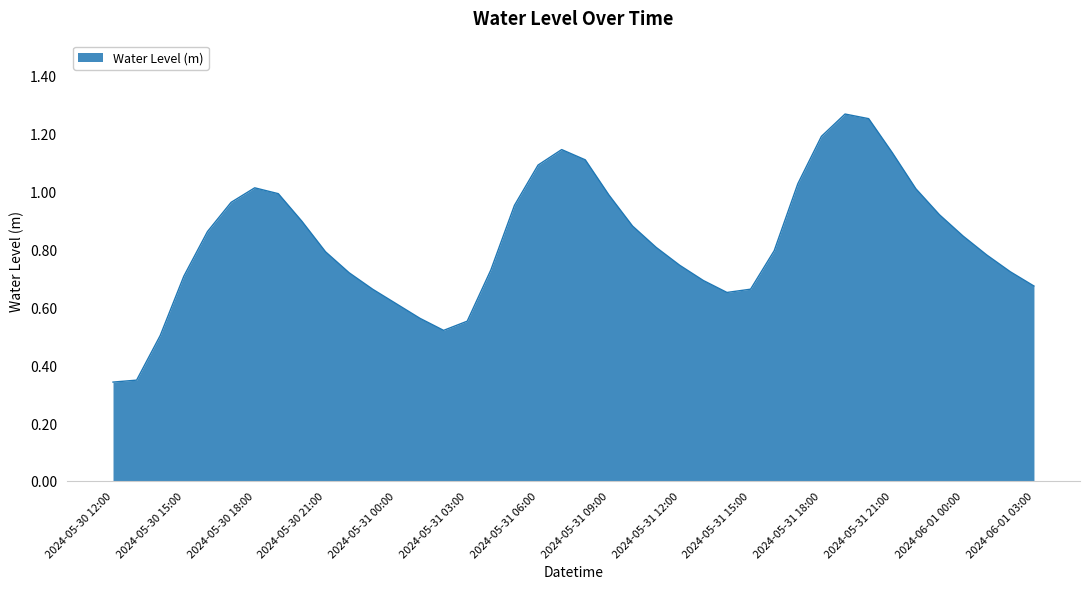

Rank the categories by value from lowest to highest.

2024-05-30 12:00, 2024-05-30 13:00, 2024-05-30 14:00, 2024-05-31 02:00, 2024-05-31 03:00, 2024-05-31 01:00, 2024-05-31 00:00, 2024-05-31 14:00, 2024-05-30 23:00, 2024-05-31 15:00, 2024-06-01 03:00, 2024-05-31 13:00, 2024-05-30 15:00, 2024-05-30 22:00, 2024-06-01 02:00, 2024-05-31 04:00, 2024-05-31 12:00, 2024-06-01 01:00, 2024-05-30 21:00, 2024-05-31 16:00, 2024-05-31 11:00, 2024-06-01 00:00, 2024-05-30 16:00, 2024-05-31 10:00, 2024-05-30 20:00, 2024-05-31 23:00, 2024-05-31 05:00, 2024-05-30 17:00, 2024-05-31 09:00, 2024-05-30 19:00, 2024-05-31 22:00, 2024-05-30 18:00, 2024-05-31 17:00, 2024-05-31 06:00, 2024-05-31 08:00, 2024-05-31 21:00, 2024-05-31 07:00, 2024-05-31 18:00, 2024-05-31 20:00, 2024-05-31 19:00